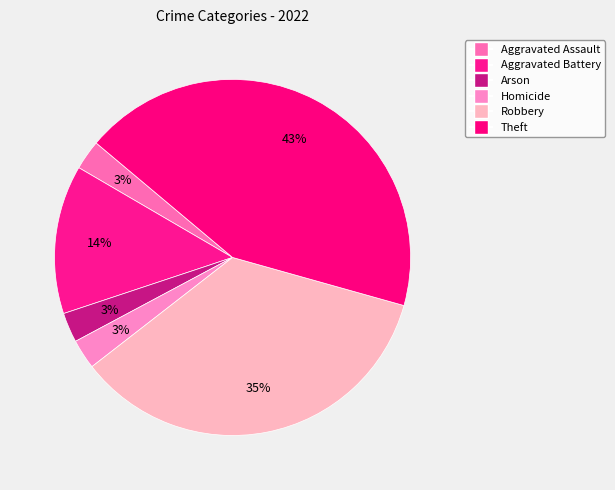

Is there a majority slice in this chart?

No